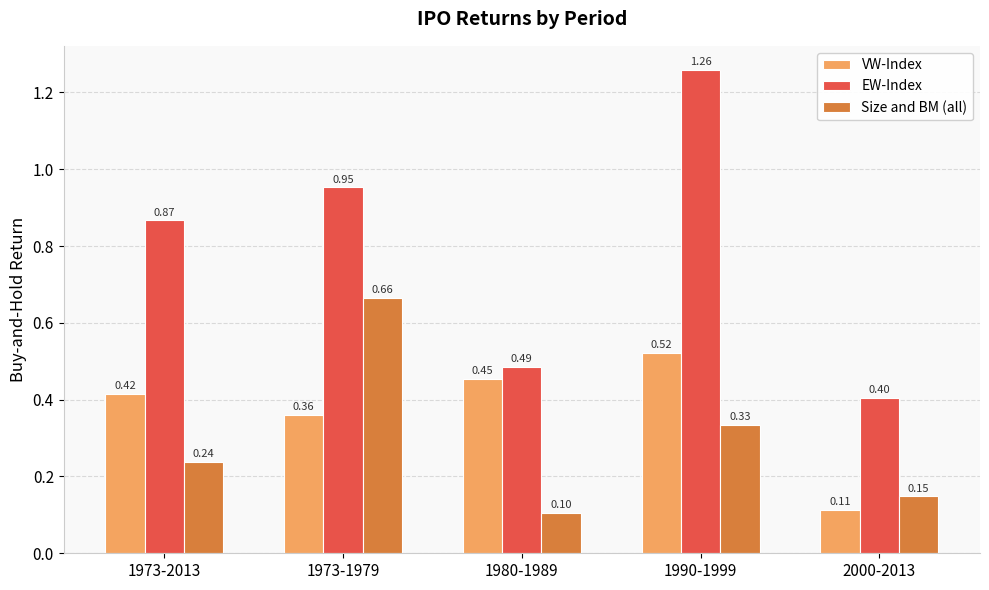

Rank the series at 1973-2013 from lowest to highest value.

Size and BM (all), VW-Index, EW-Index